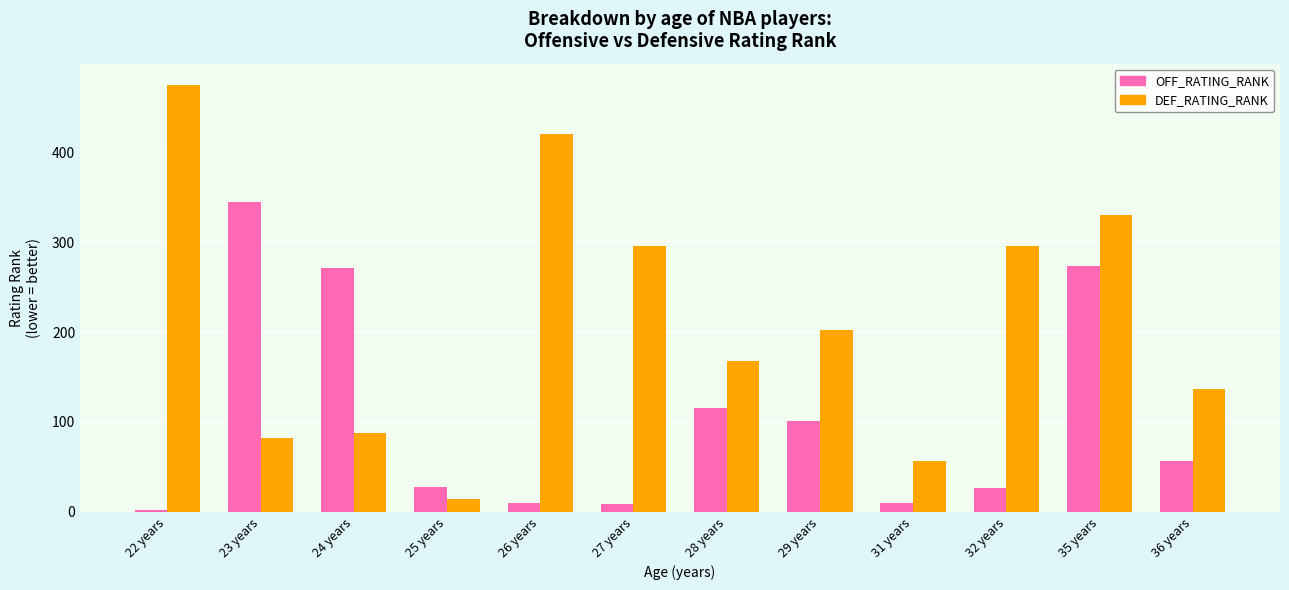

How many series are shown in this chart?

2